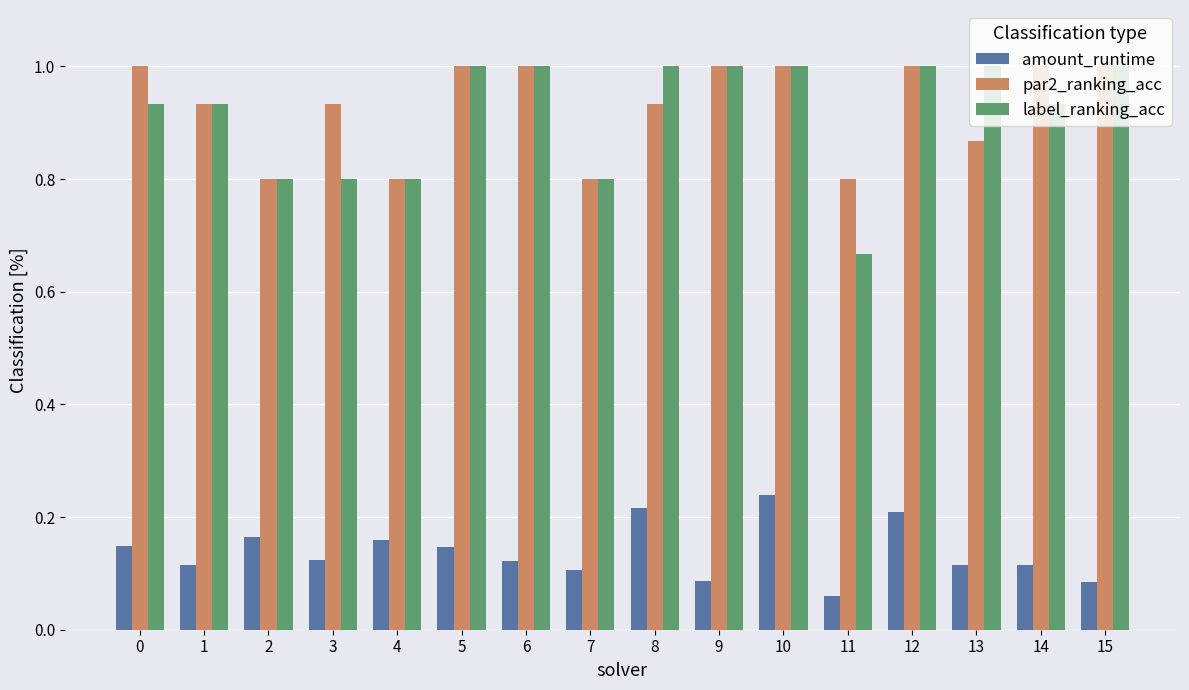

What is the sum of all label_ranking_acc values?

14.7